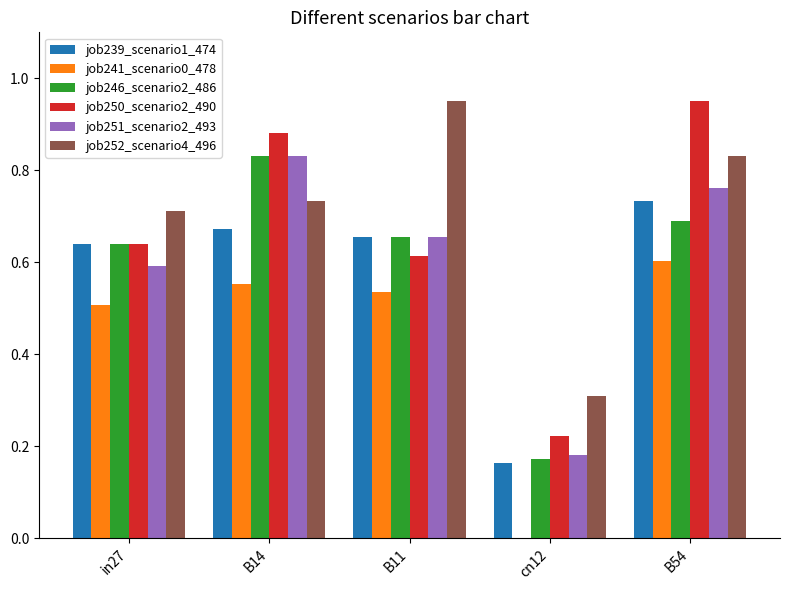

What is the sum of all job241_scenario0_478 values?

2.2